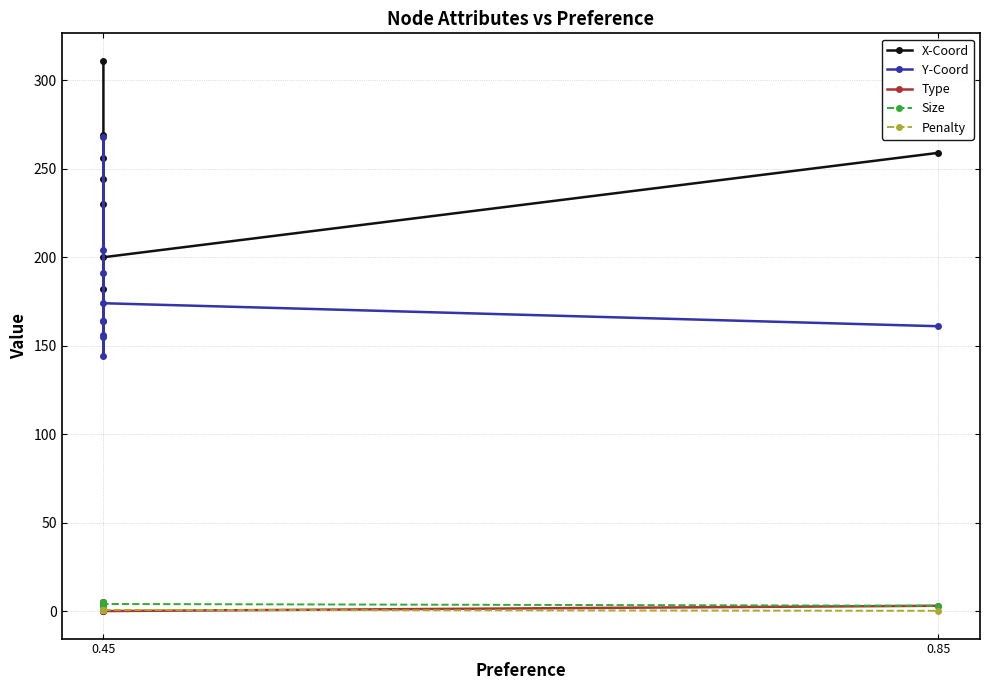

How many lines are shown in the chart?

5